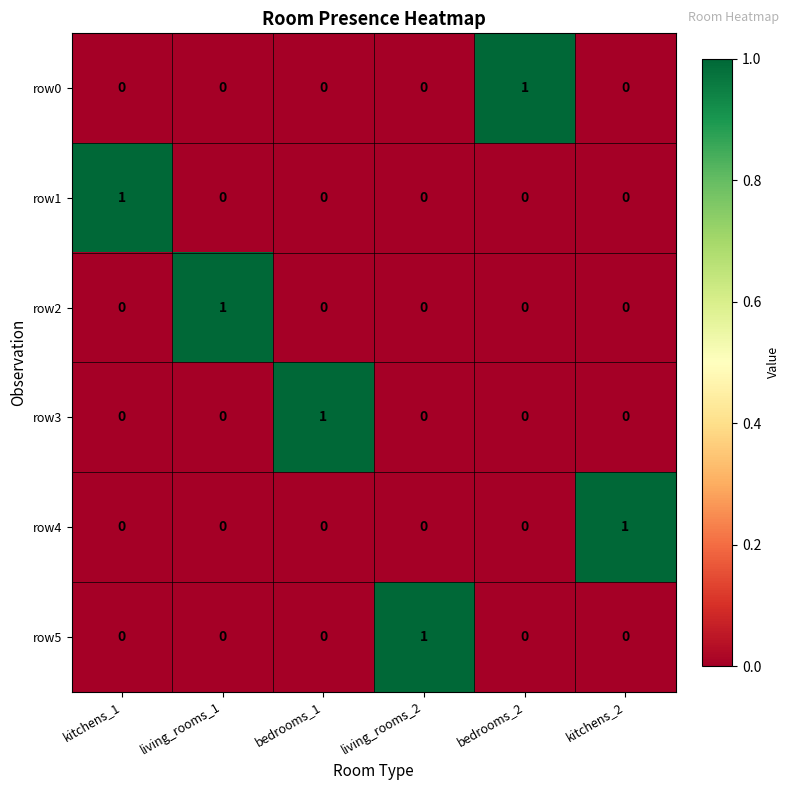

At which label does row3 reach its peak?

bedrooms_1